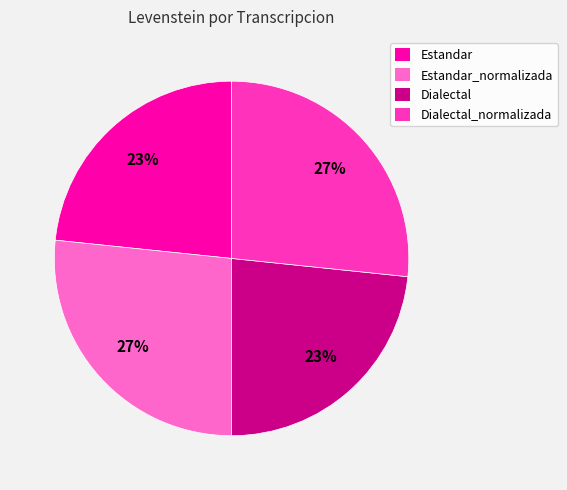

Is Dialectal_normalizada the majority of the pie?

No